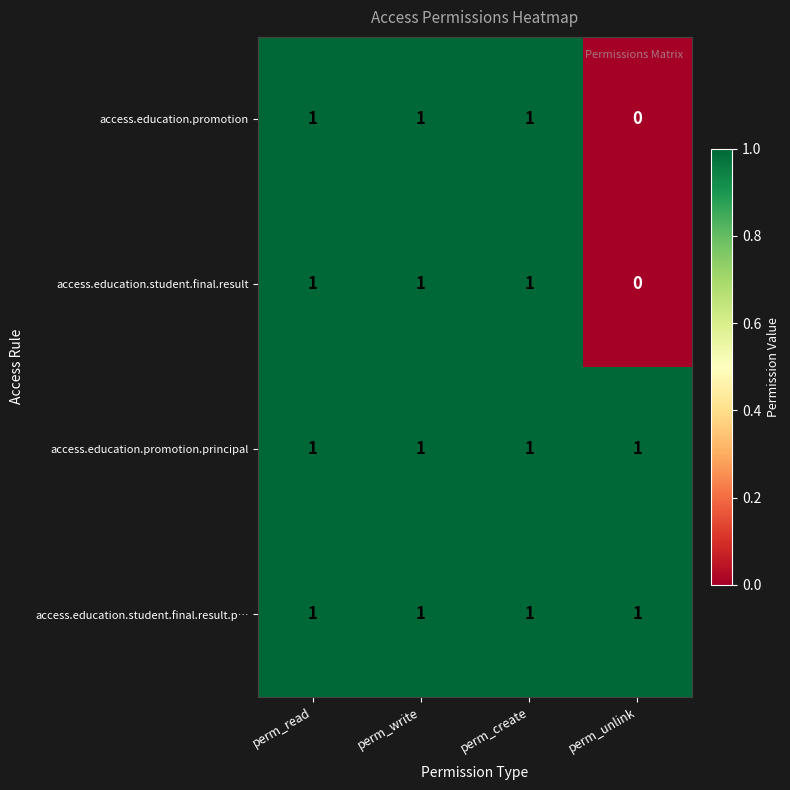

At how many categories does at least one series exceed 0?

4